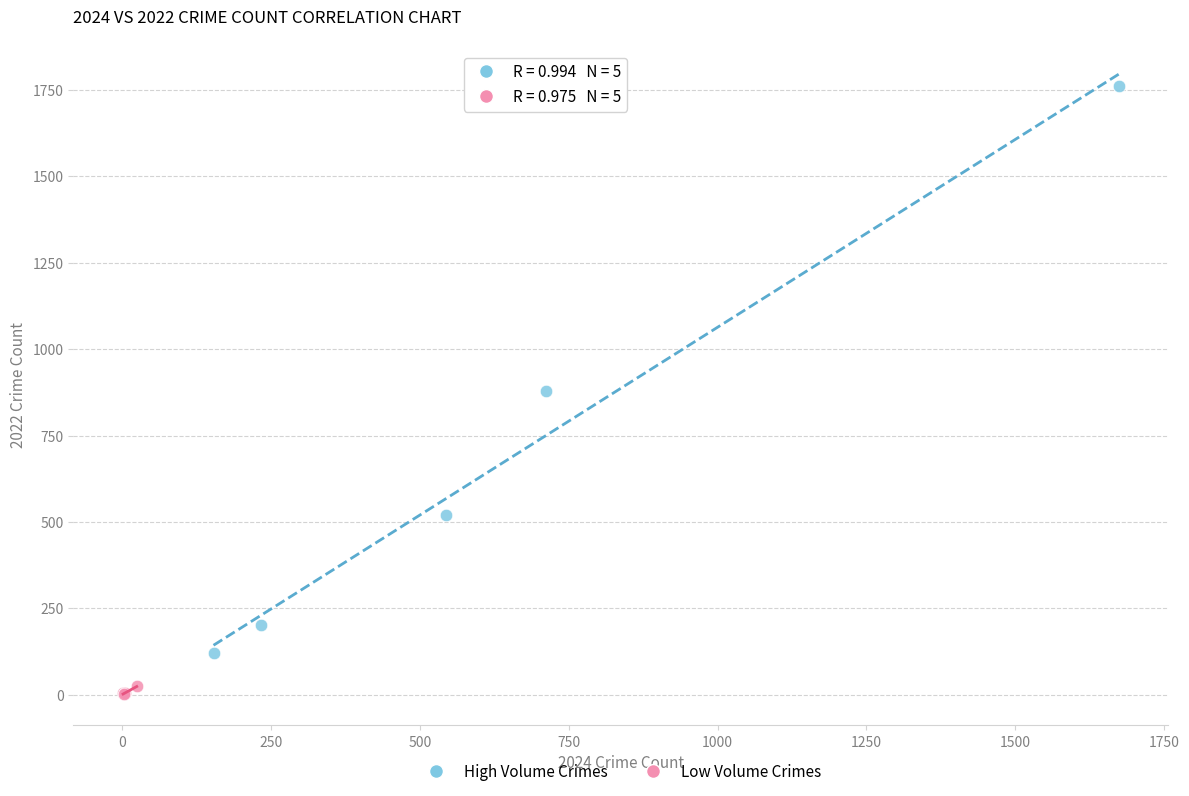

What are all the series names shown in the legend?

High Volume Crimes, Low Volume Crimes